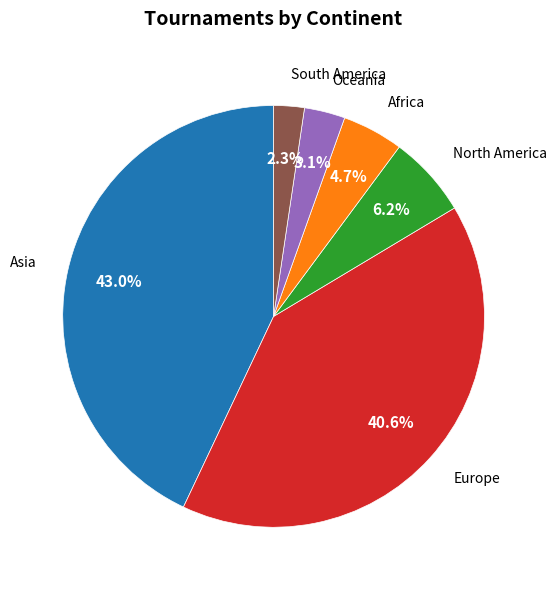

Does any single category account for the majority?

No